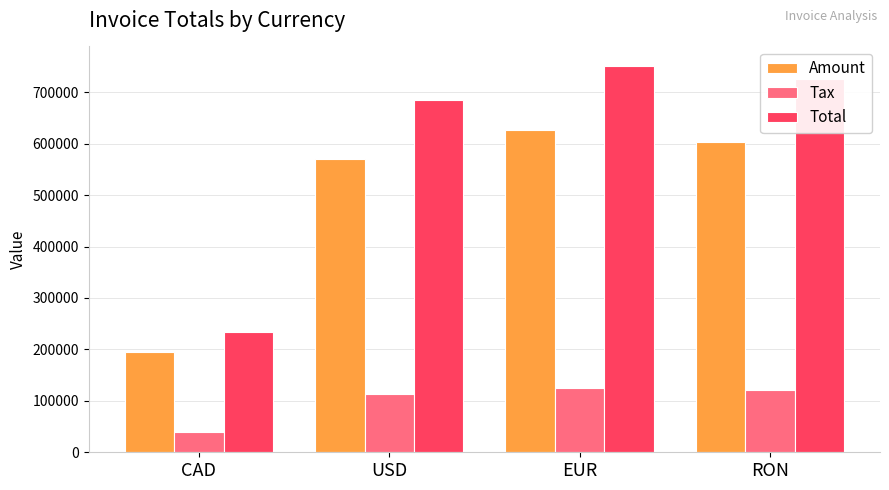

List the series in order of their overall mean, lowest first.

Tax, Amount, Total